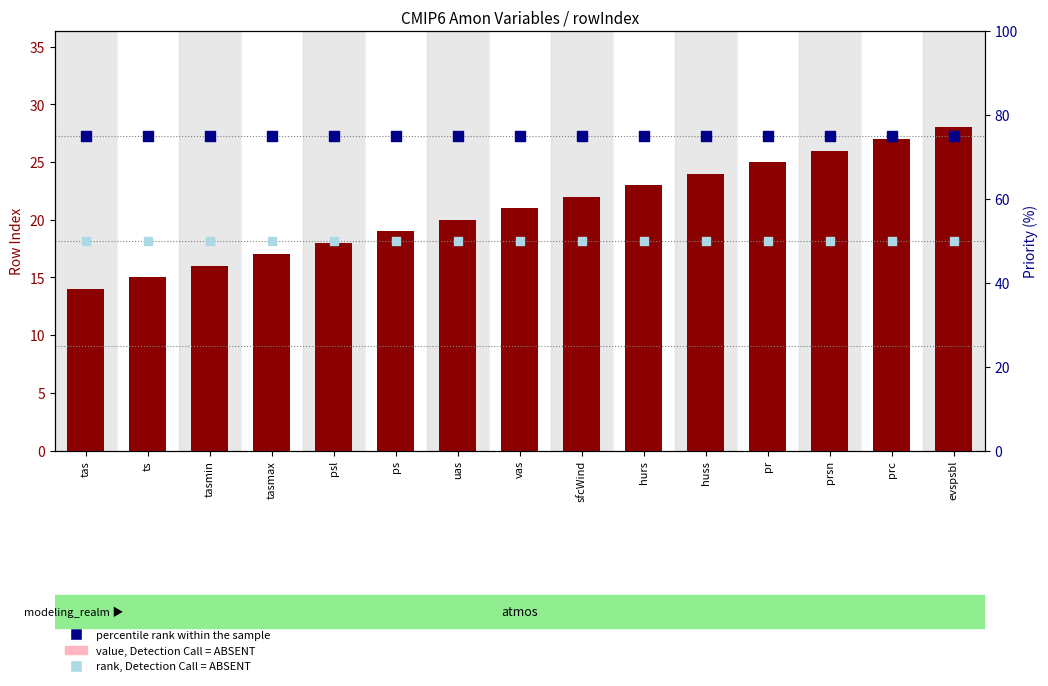

What are all the series names shown in the legend?

count, value, Detection Call = ABSENT, percentile rank within the sample, rank, Detection Call = ABSENT